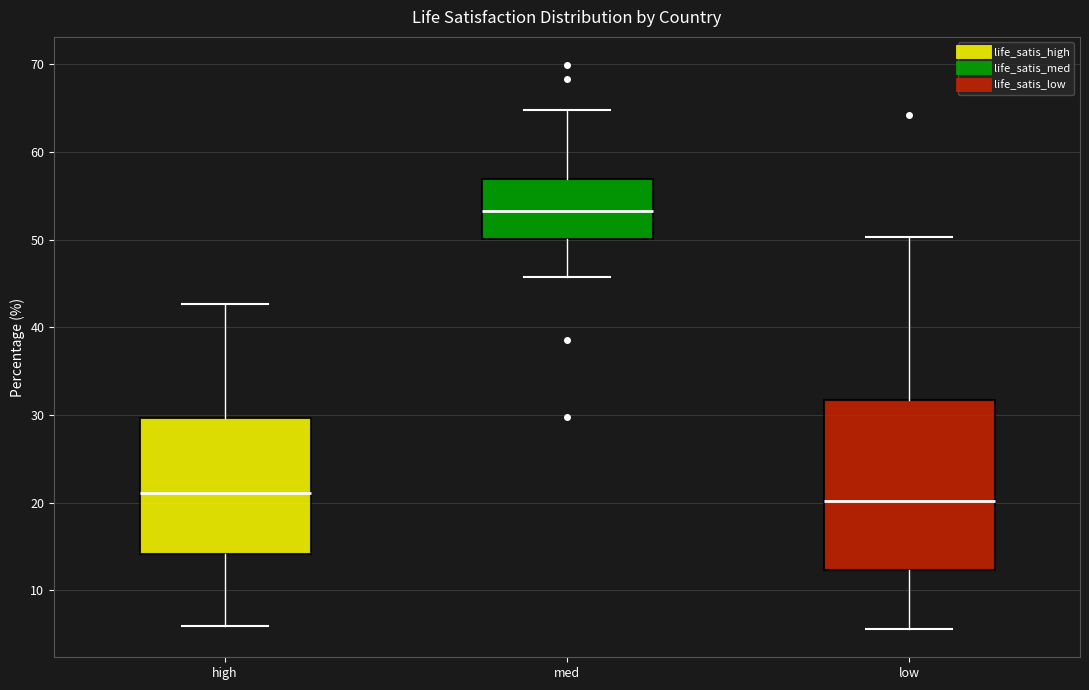

Comparing the boxes themselves (not the whiskers), which one is the tallest?

low